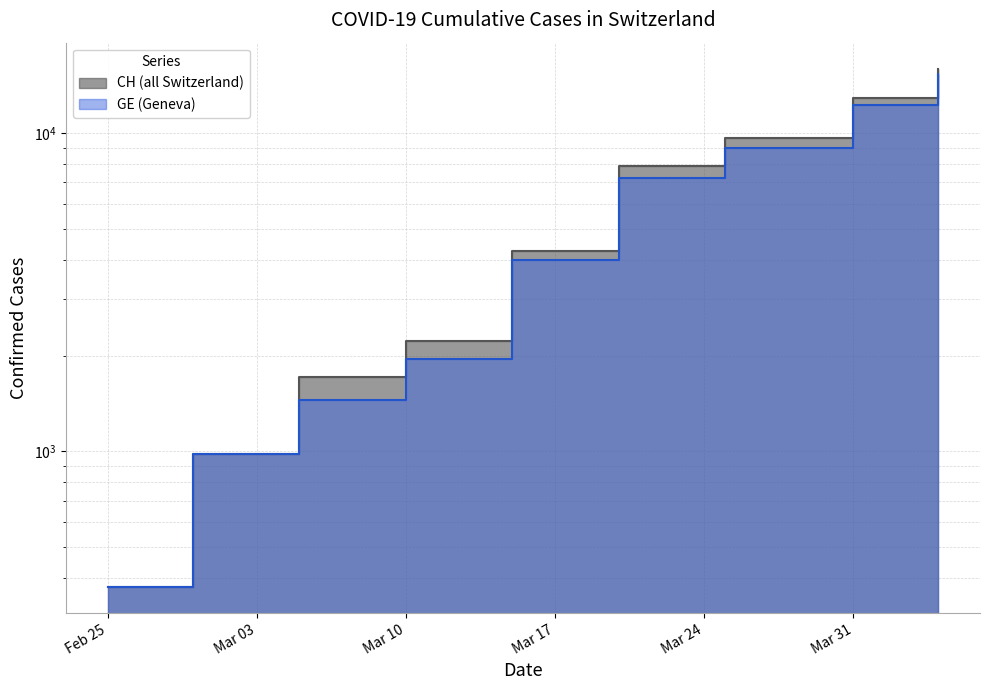

What value does the CH series have at 2020-03-15?

4259